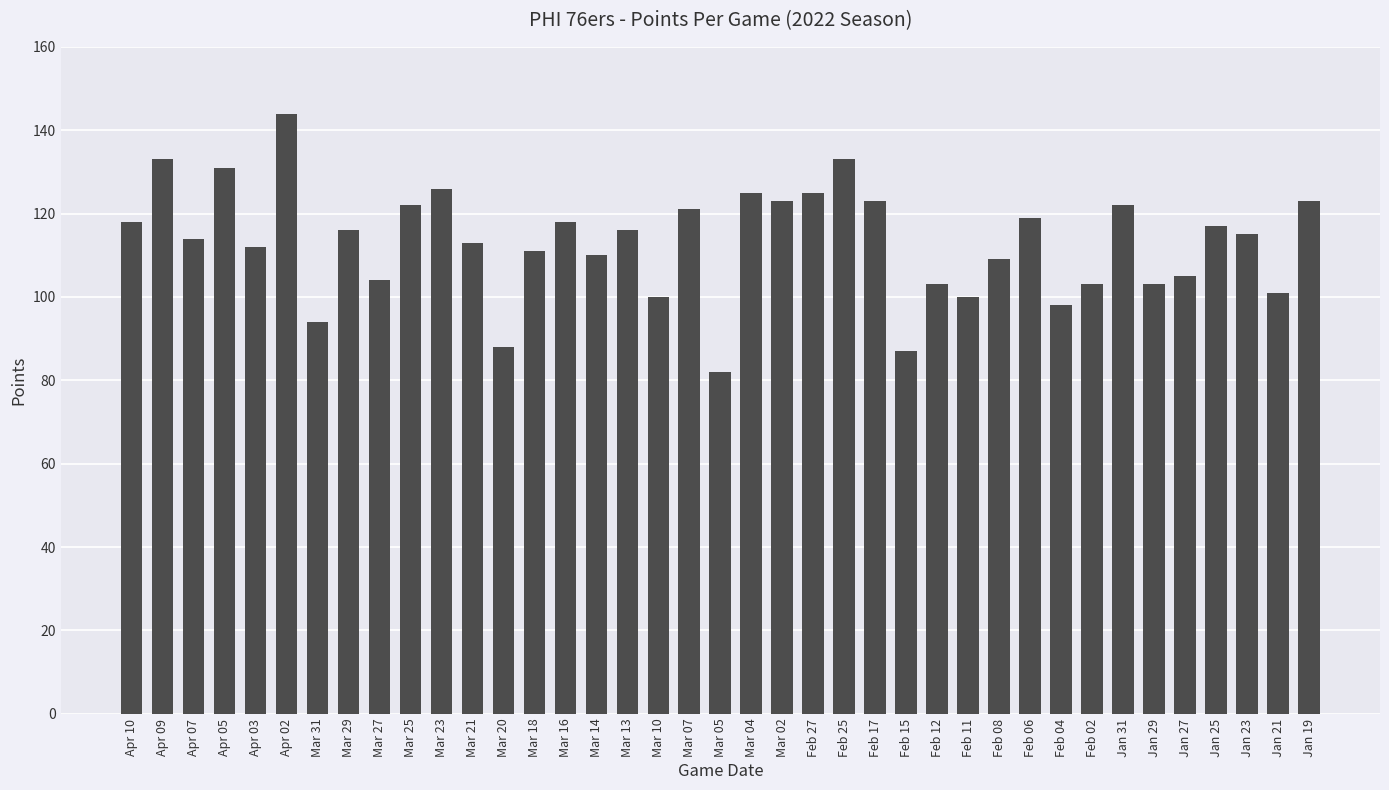

What is the difference between the second highest and second lowest values?

46